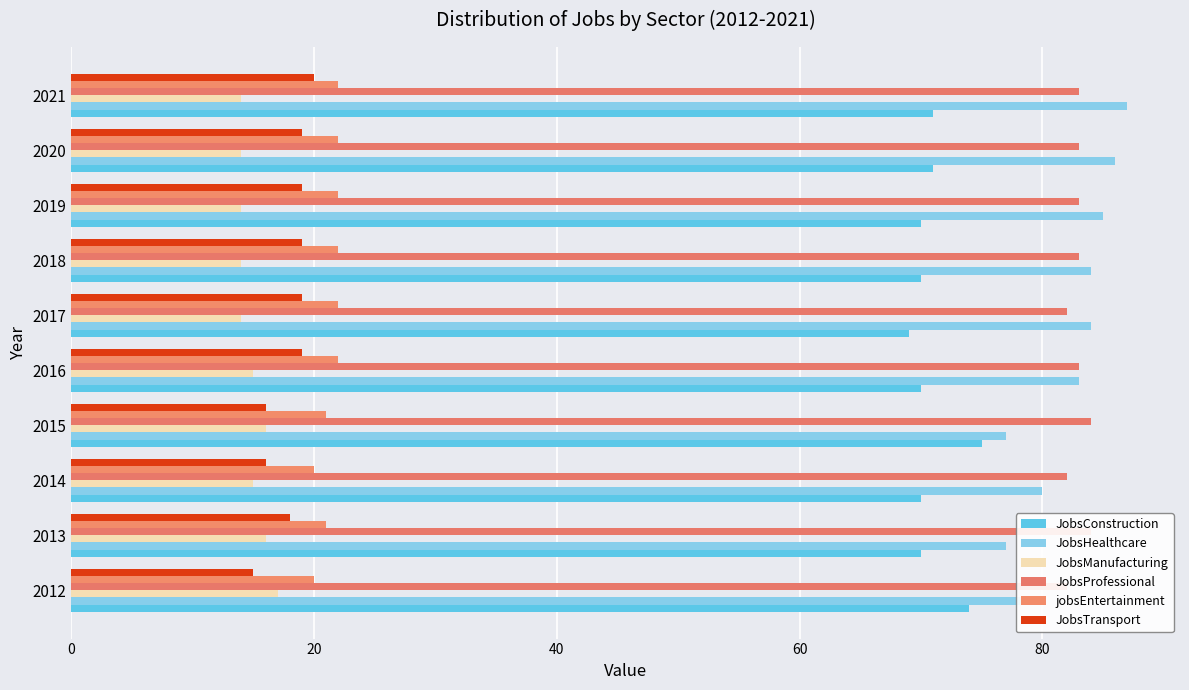

What is the value of the JobsConstruction bar at the 4th from the left?

75